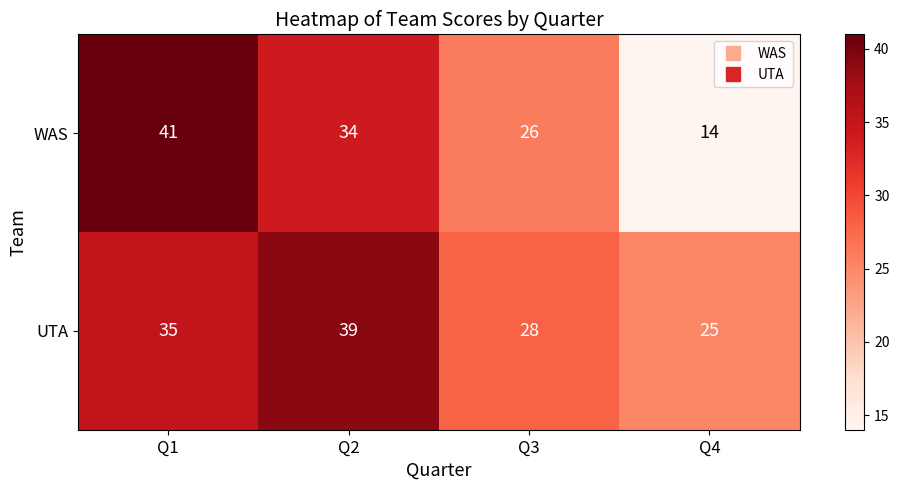

What value does the UTA series have at Q2, to the nearest 5?

40